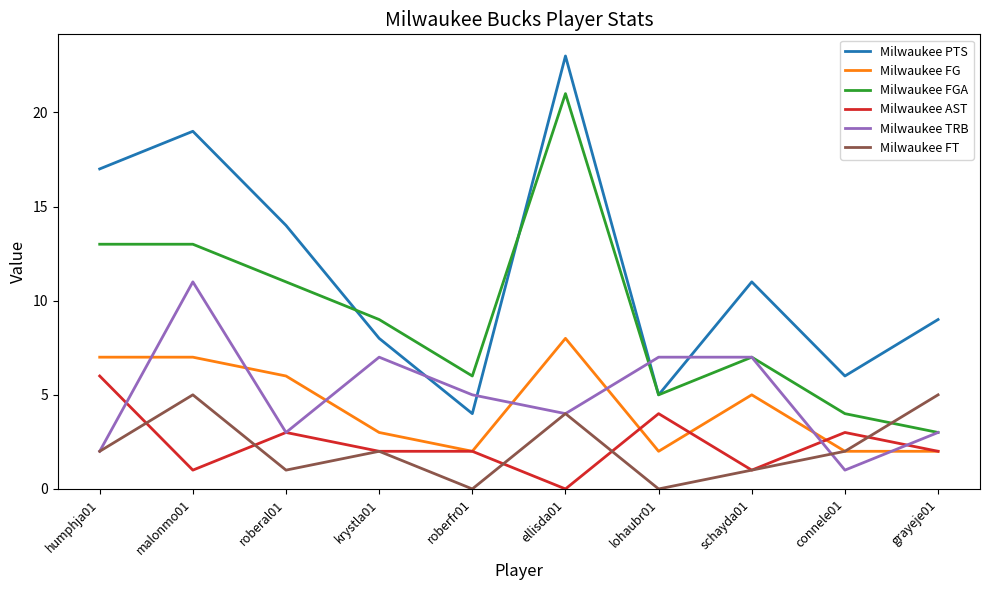

Does the chart have visible grid lines?

No